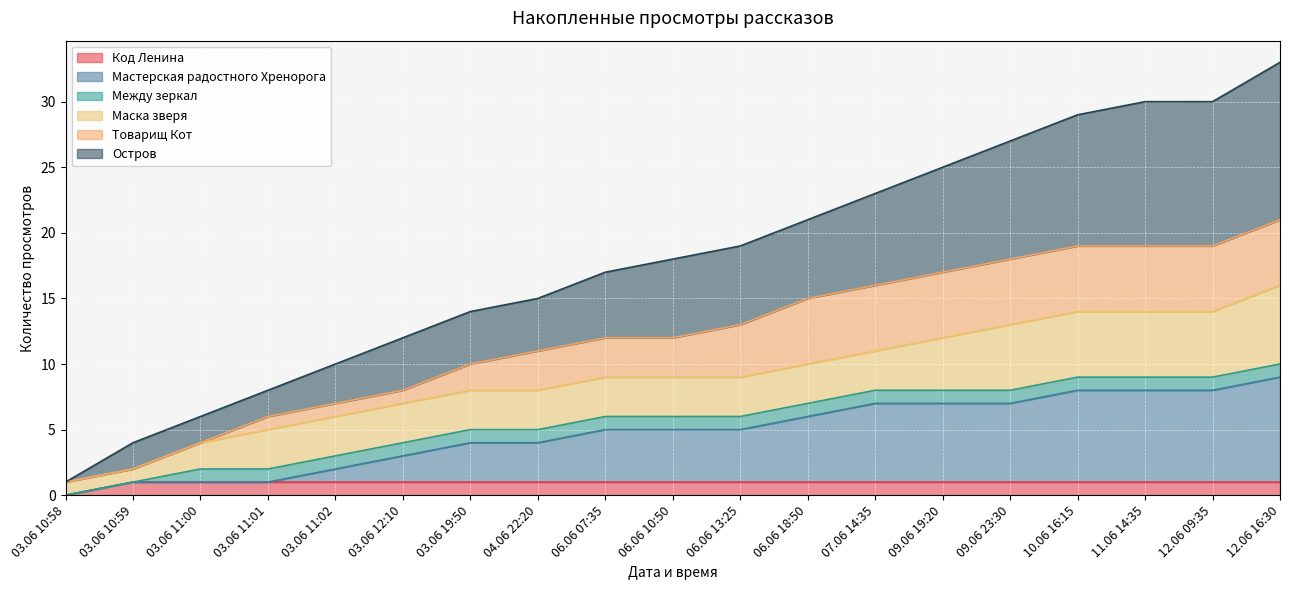

What position from the left is 07.06 14:35?

13